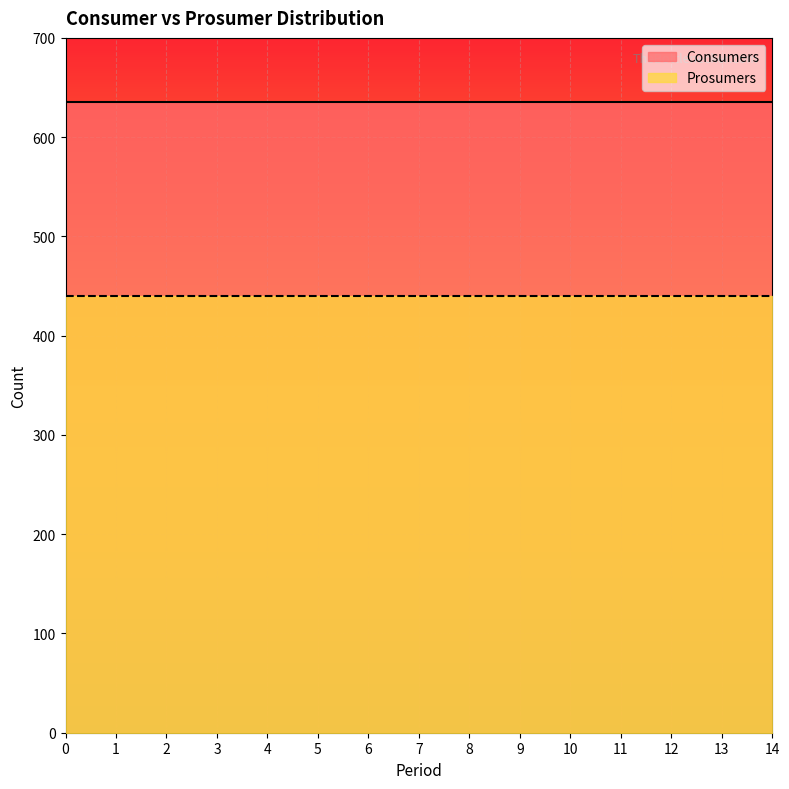

What is the average value of the Consumers series?

635